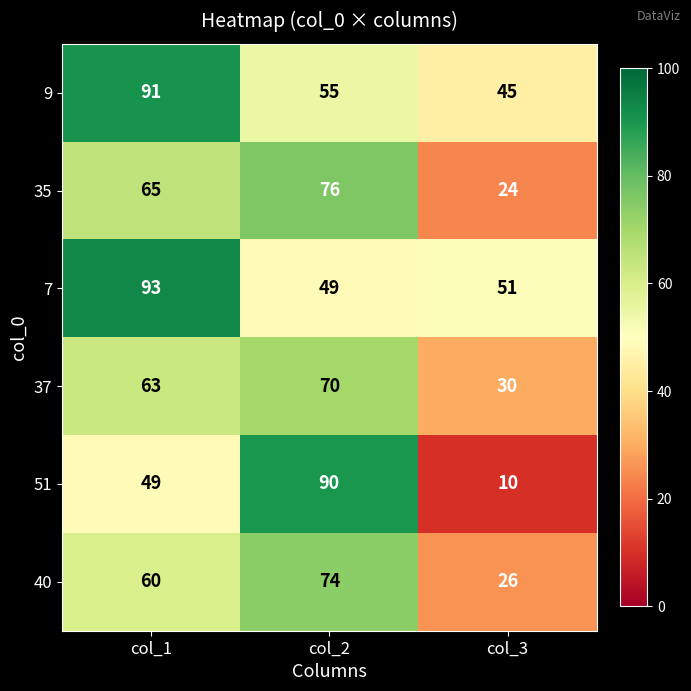

What is the greatest value displayed?

93